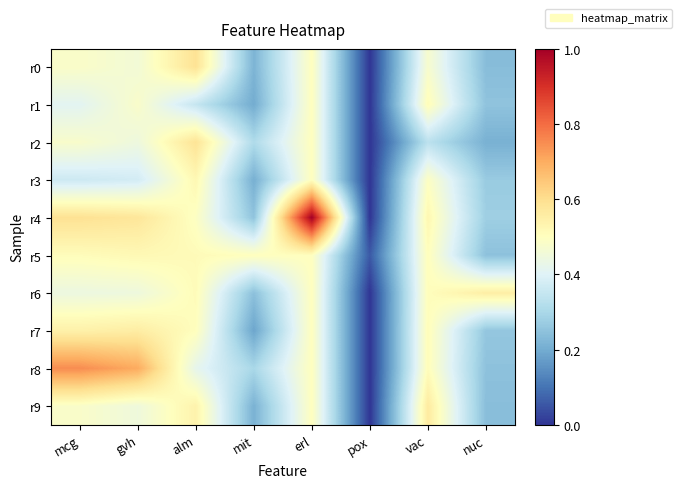

Rank the series at alm from highest to lowest value.

r0, r2, r9, r3, r5, r6, r7, r4, r8, r1